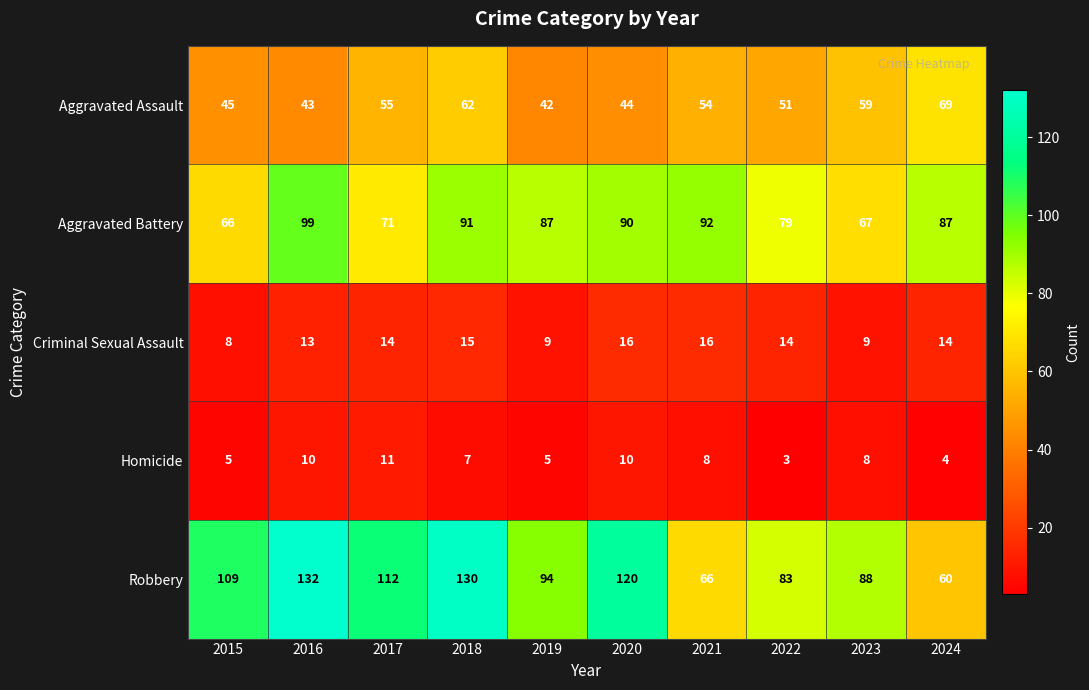

What is the greatest value displayed?

132